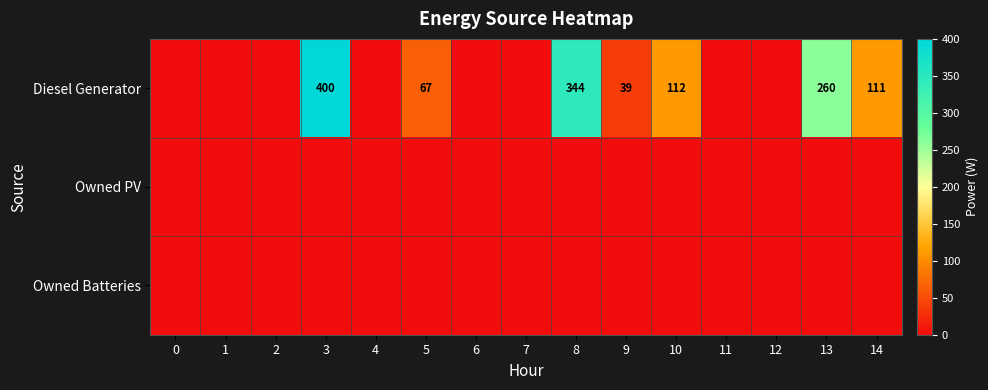

The value of Diesel Generator at 9 is 51. True or false?

False